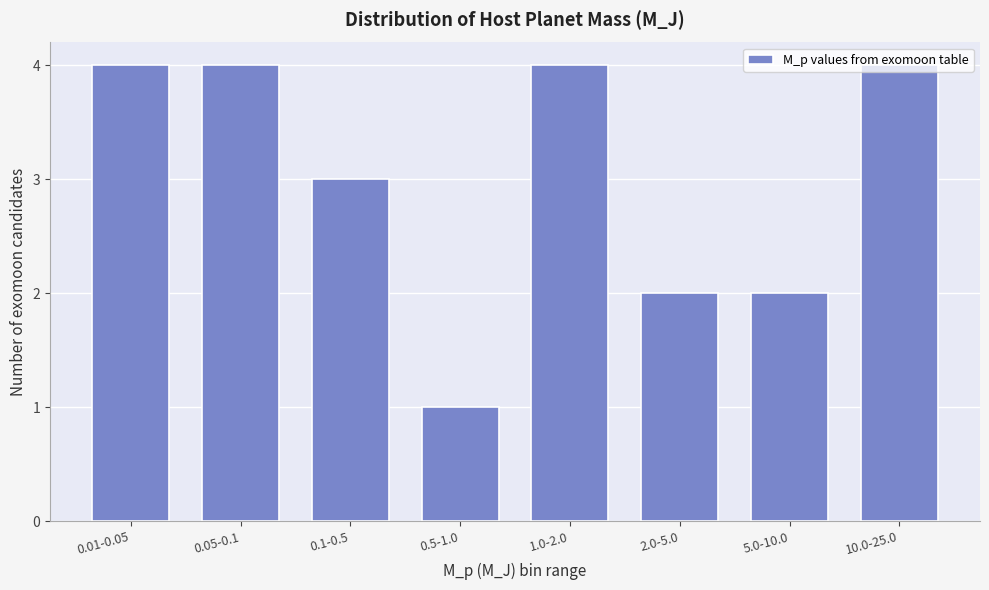

What is the change in value from 0.1-0.5 to 1.0-2.0?

+1